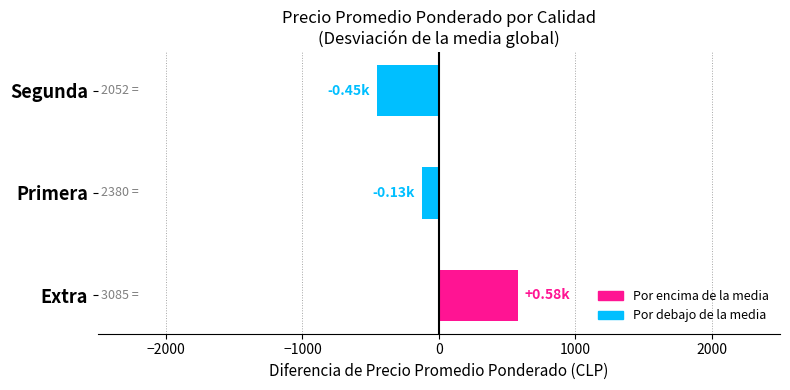

Which has a higher value, Extra or Segunda?

Extra